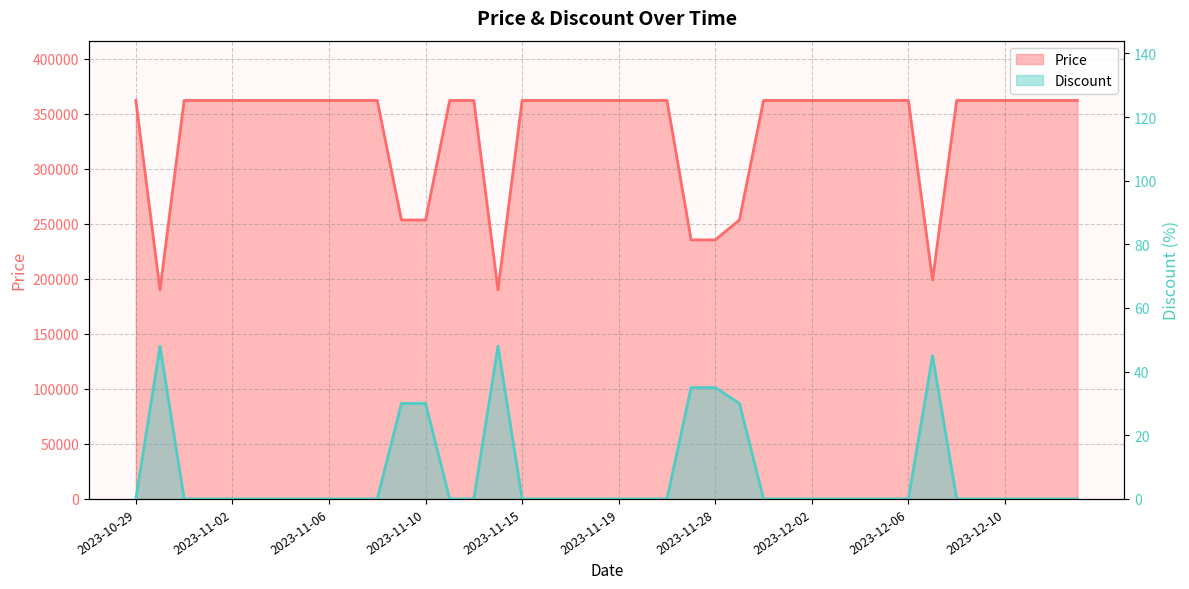

True or false: Discount has a value of 48 at 2023-11-09.

False